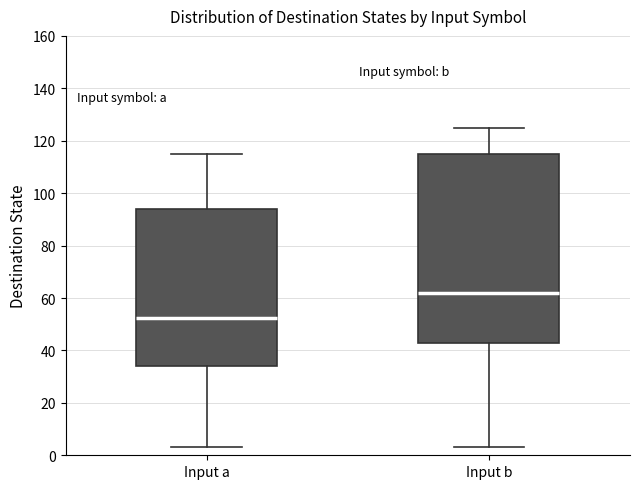

Where does the median line of the box for Input b sit on the y-axis? The values are not printed on the chart, so give them approximately, as read against the axis.

62